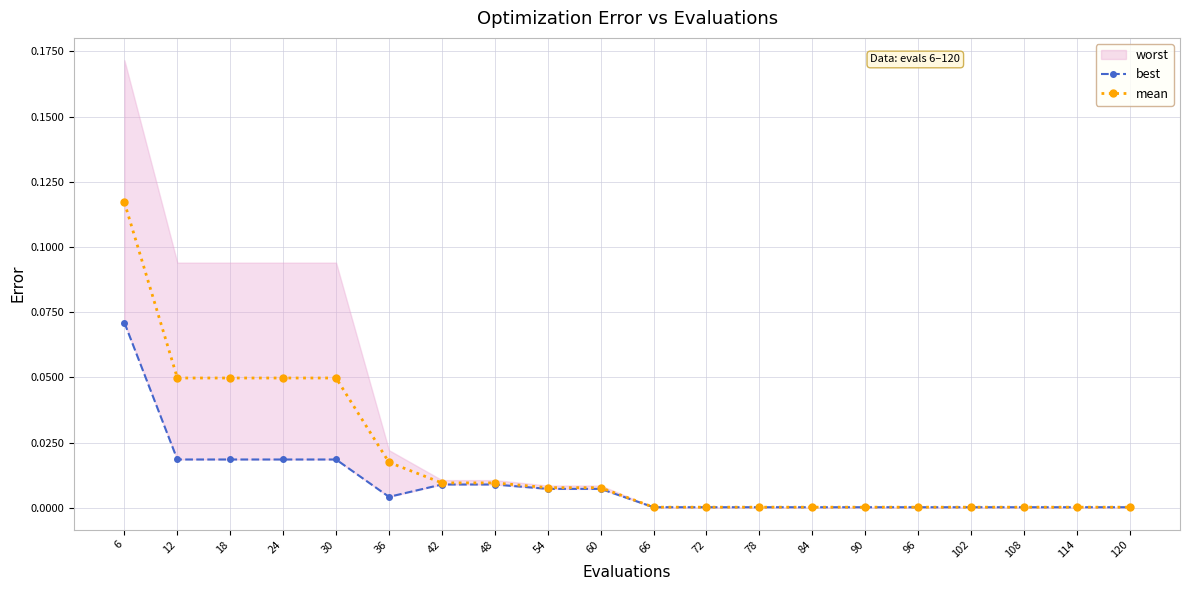

At how many categories does at least one series exceed 0?

20